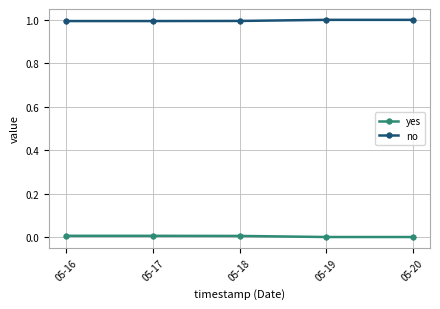

Does the chart display data point markers on the line(s)?

Yes